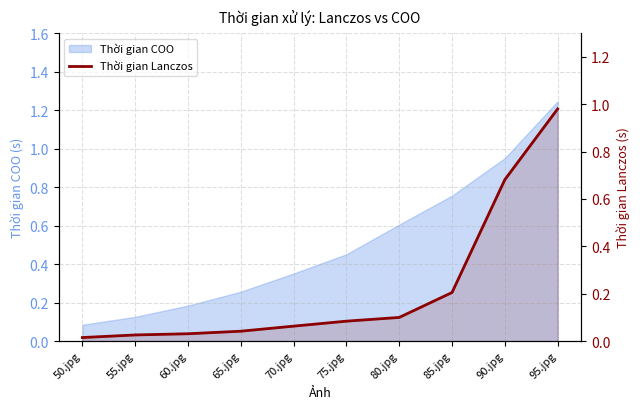

List the labels in order of value, largest first.

95.jpg, 90.jpg, 85.jpg, 80.jpg, 75.jpg, 70.jpg, 65.jpg, 60.jpg, 55.jpg, 50.jpg